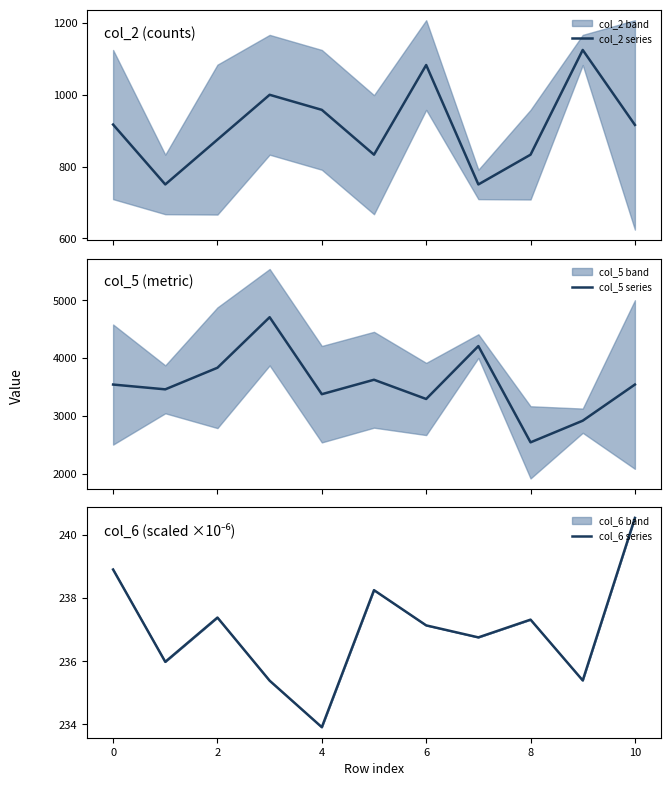

What is the maximum value for col_2 series?

1125